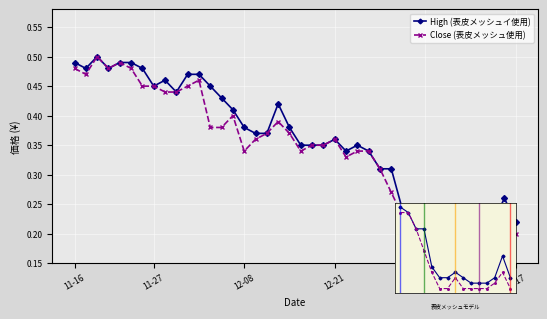

Reading left to right, list all the values displayed in this chart.

High: 0.5	0.5	0.5	0.5	0.5	0.5	0.5	0.5	0.5	0.4	0.5	0.5	0.5	0.4	0.4	0.4	0.4	0.4	0.4	0.4	0.3	0.3	0.3	0.4	0.3	0.3	0.3	0.3	0.3	0.2	0.2	0.2	0.2	0.2	0.2	0.2	0.2	0.2	0.3	0.2
Close: 0.5	0.5	0.5	0.5	0.5	0.5	0.5	0.5	0.4	0.4	0.5	0.5	0.4	0.4	0.4	0.3	0.4	0.4	0.4	0.4	0.3	0.3	0.3	0.4	0.3	0.3	0.3	0.3	0.3	0.2	0.2	0.2	0.2	0.2	0.2	0.2	0.2	0.2	0.2	0.2